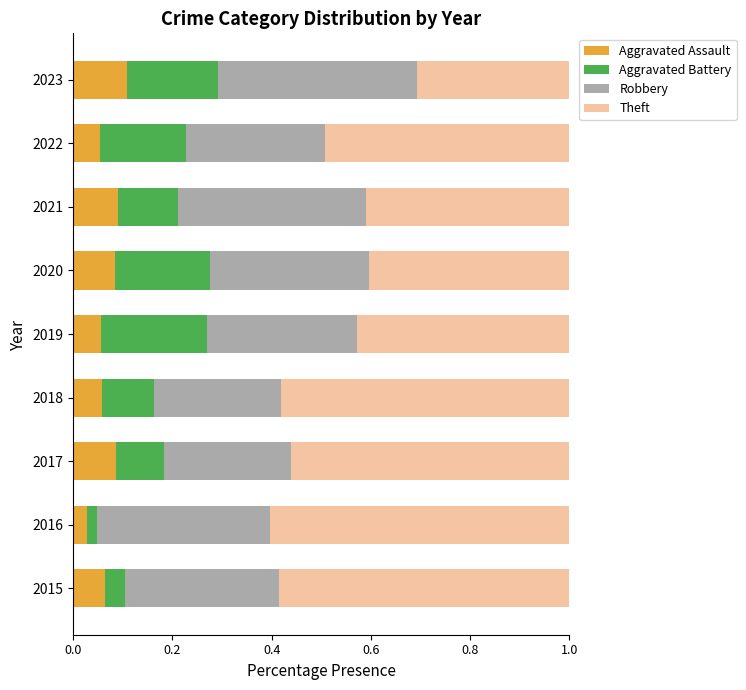

Which category has the lowest value in the Aggravated Assault series?

2016